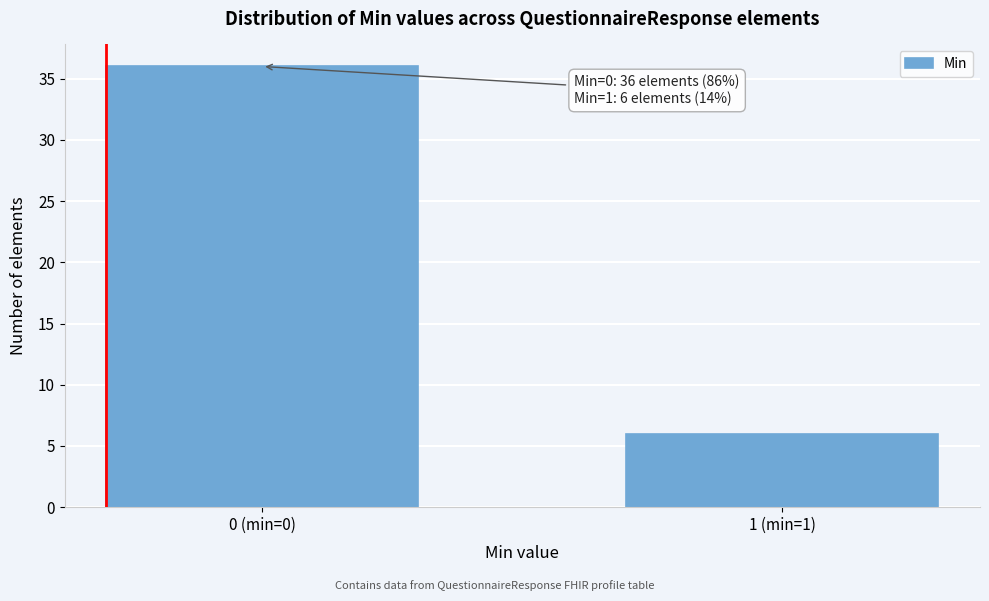

Reading right to left, extract all data points from this chart.

6	36